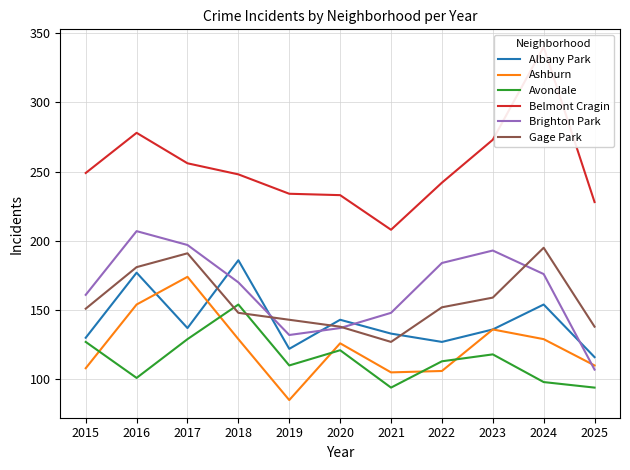

What is the sum of all Avondale values?

1259